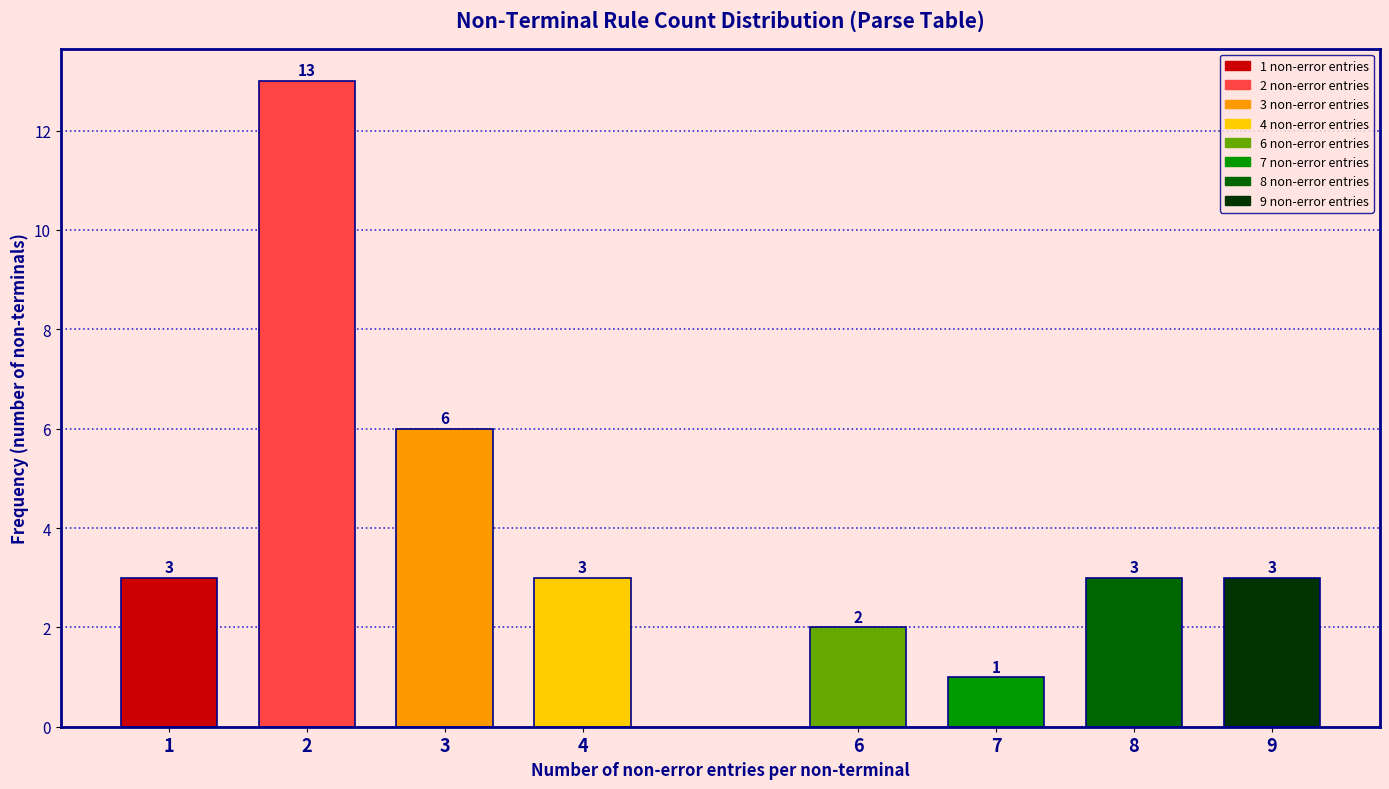

Reading left to right, transcribe all the data shown in this chart.

3	13	6	3	2	1	3	3